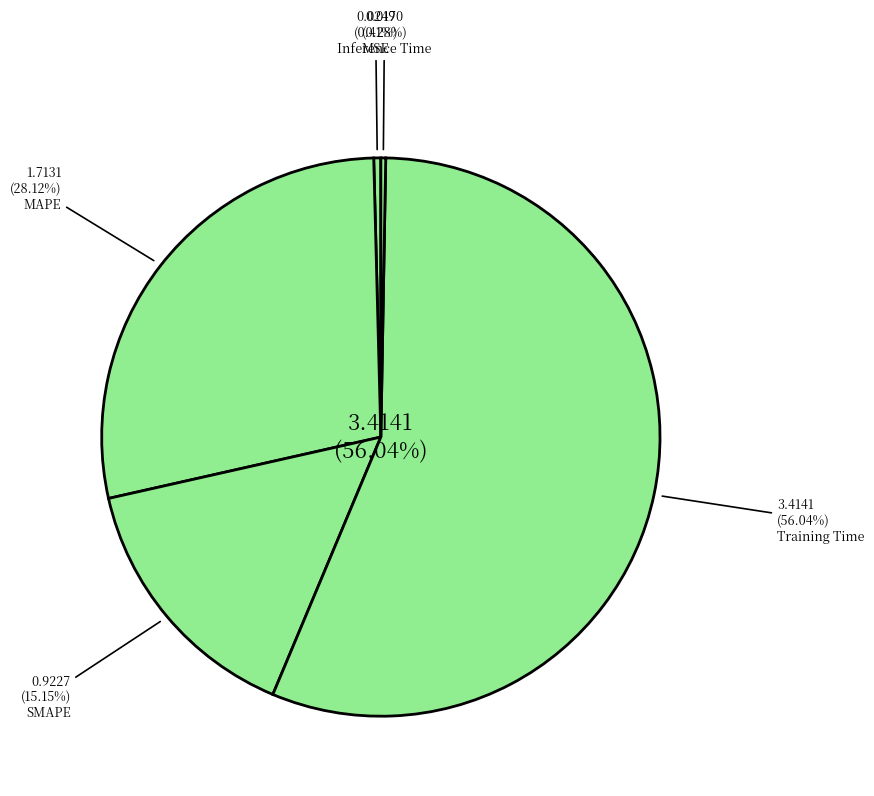

To the nearest percent, what is the combined percentage of MAPE and MSE?

29%